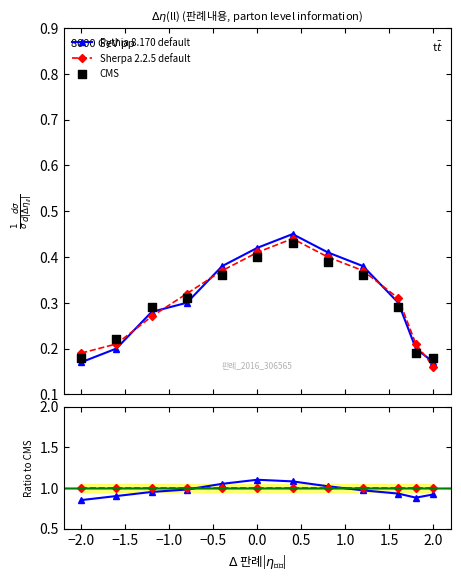

Which series has the largest total across all categories?

Sherpa 2.2.5 default